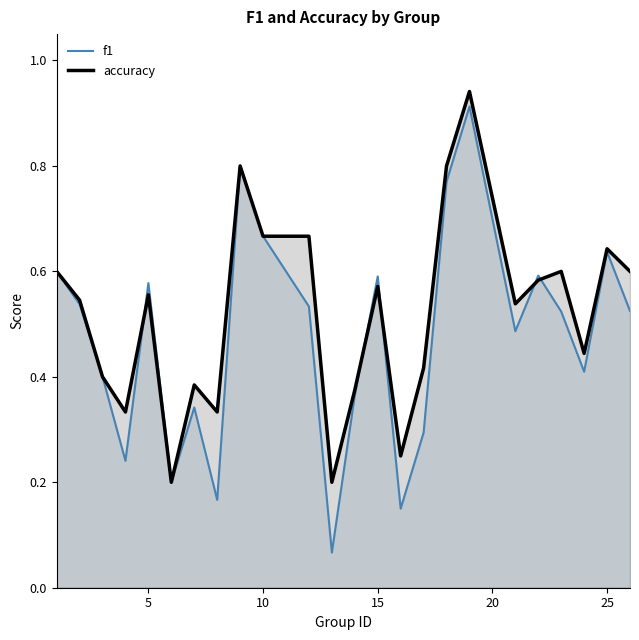

What is the value of the f1 point at the 20th from the left?

0.6